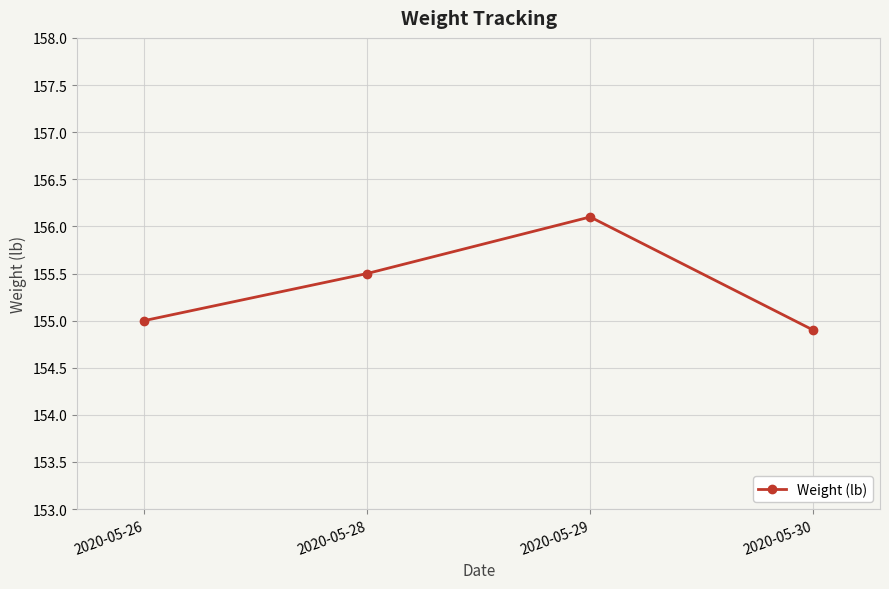

What is the value of the 4th point from the left?

154.9